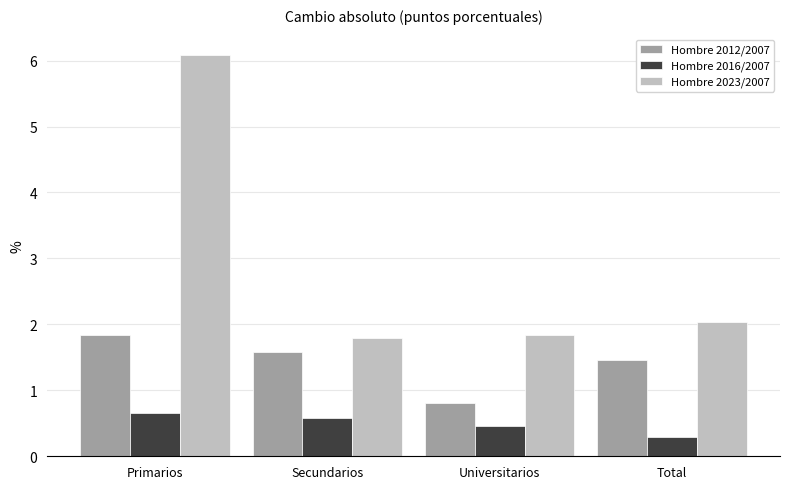

Rank the series by their average value, from lowest to highest.

Hombre 2016/2007, Hombre 2012/2007, Hombre 2023/2007